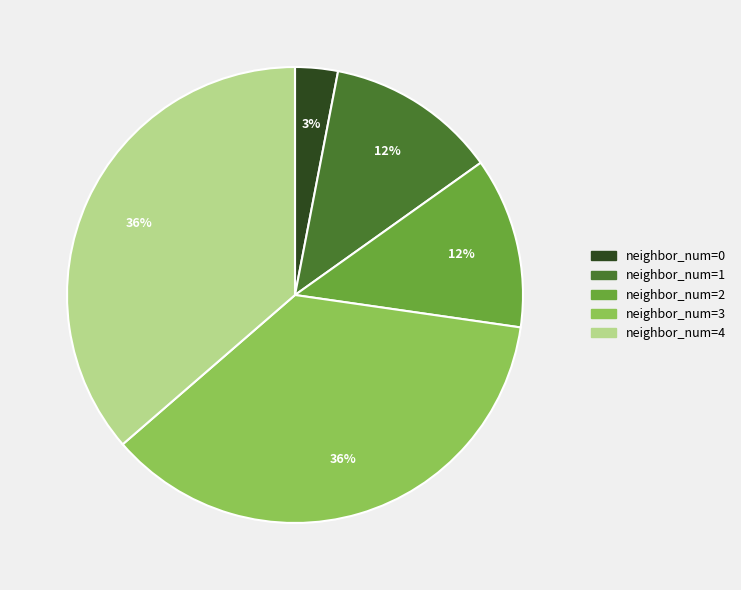

To the nearest percent, what is the average slice percentage?

20%